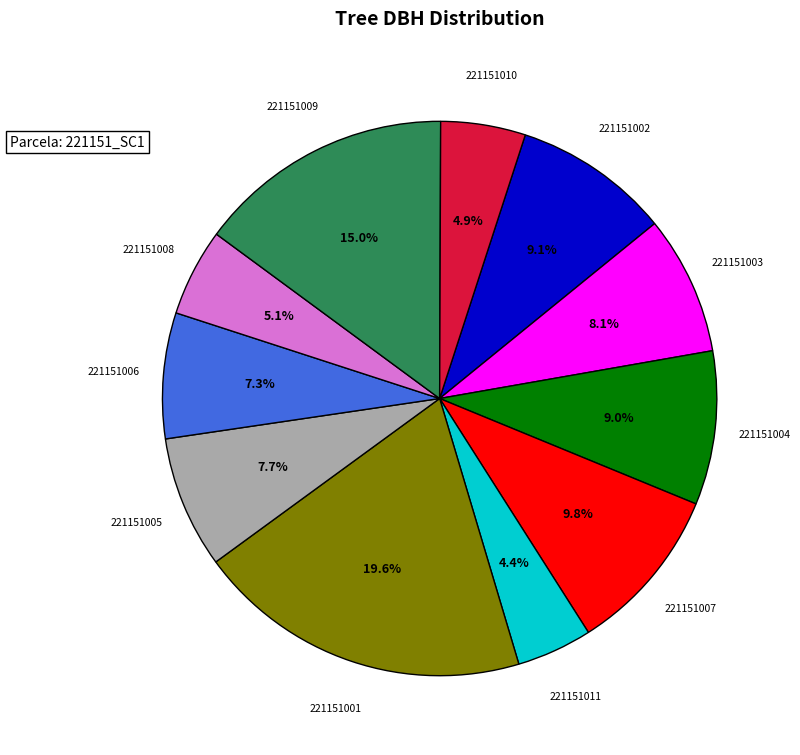

Does any single category account for the majority?

No